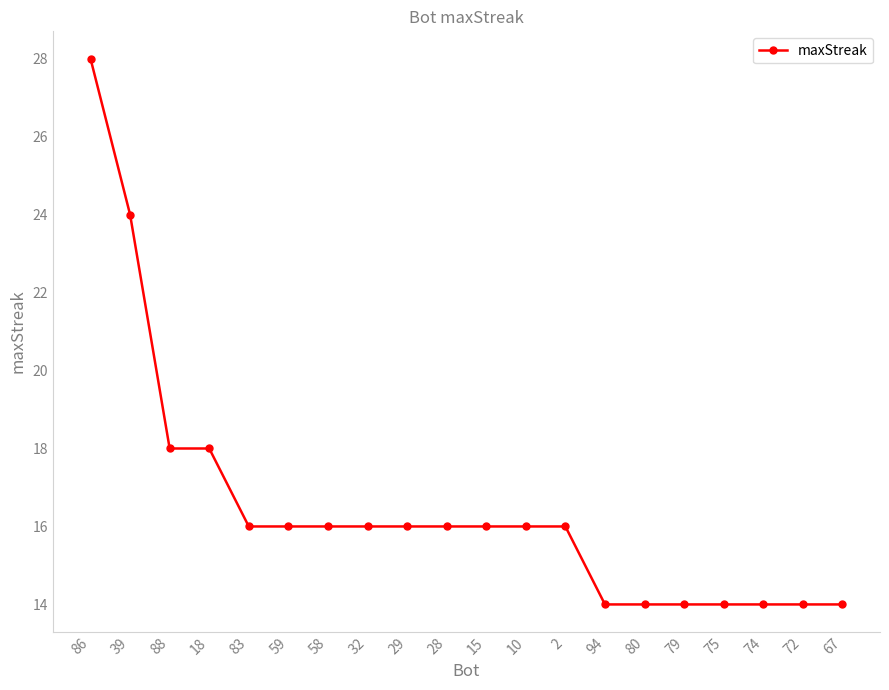

How many lines are shown in the chart?

1